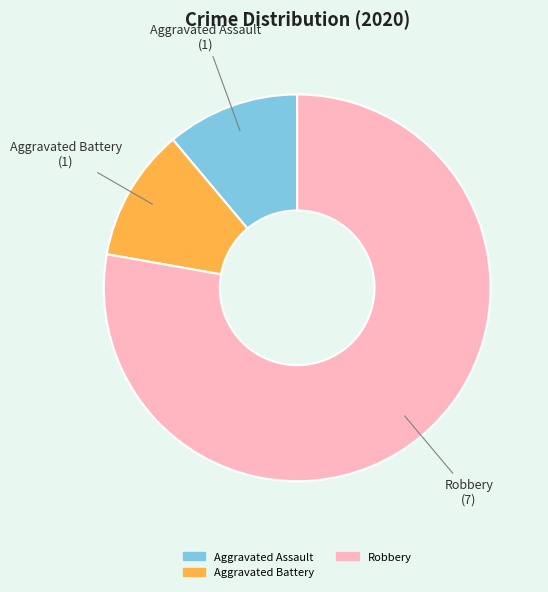

Is there any slice that represents more than half of the pie?

Yes